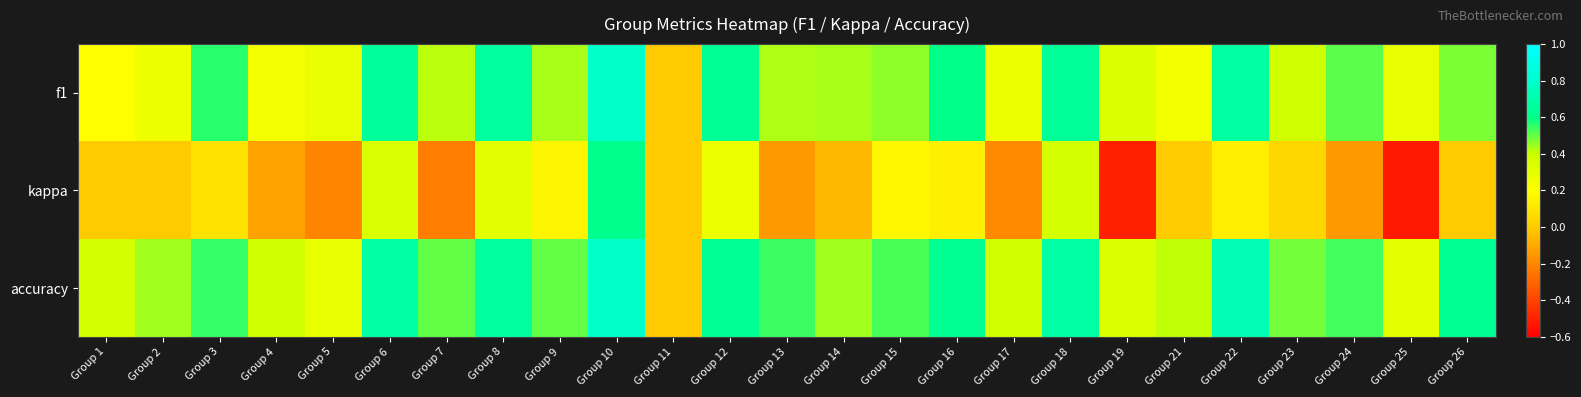

Which series has the largest total across all categories?

accuracy